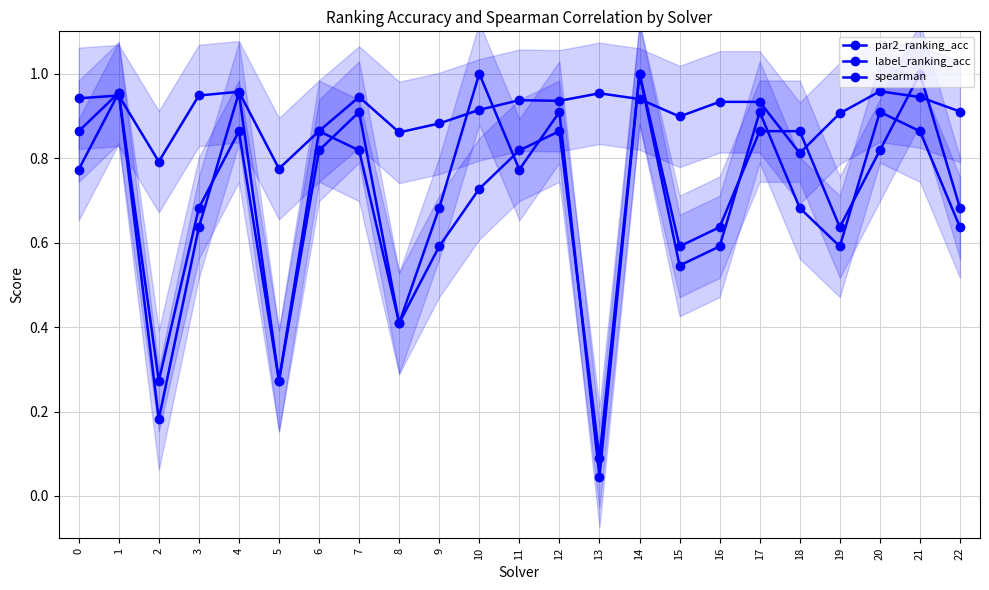

What is the value of the label_ranking_acc point at the 20th from the left?

0.6